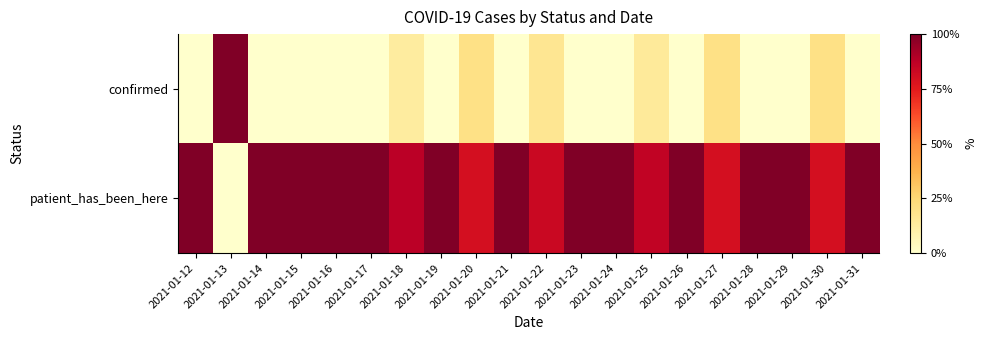

Which category has the highest value across all series?

2021-01-13